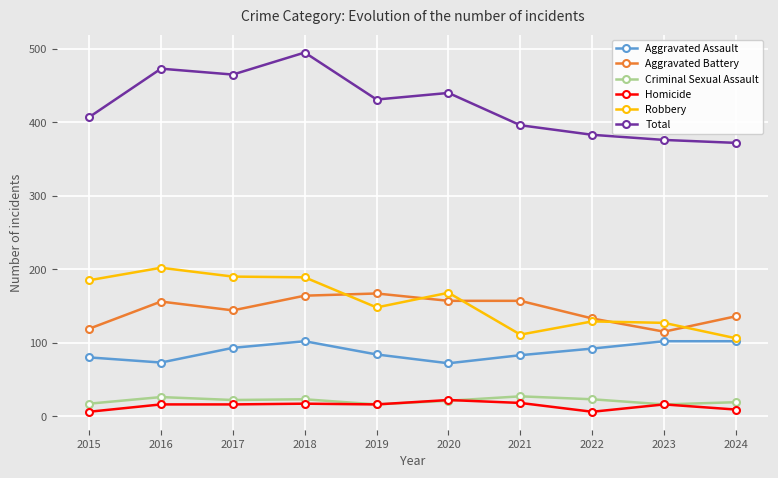

What is the difference between the maximum and minimum values in the Homicide series?

16